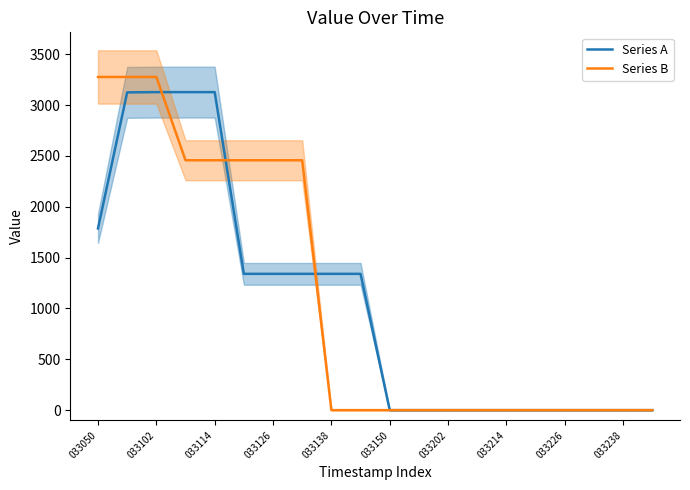

Count the number of data series in this chart.

2